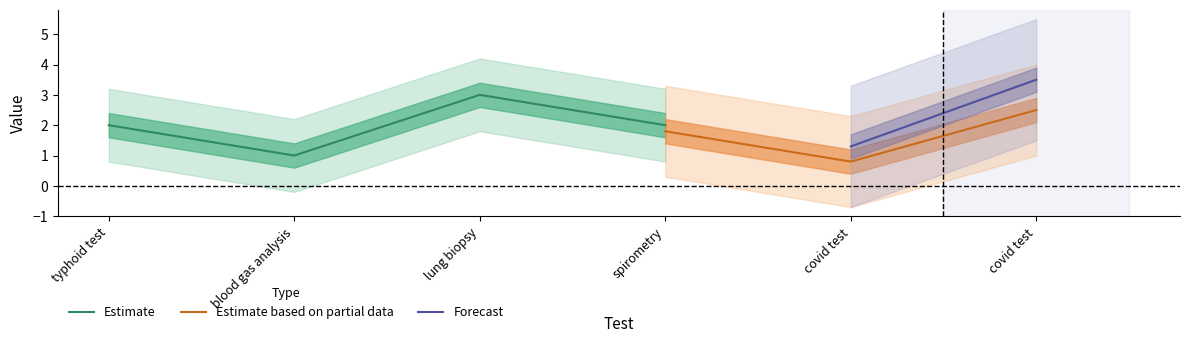

What is the minimum value for Forecast?

1.3